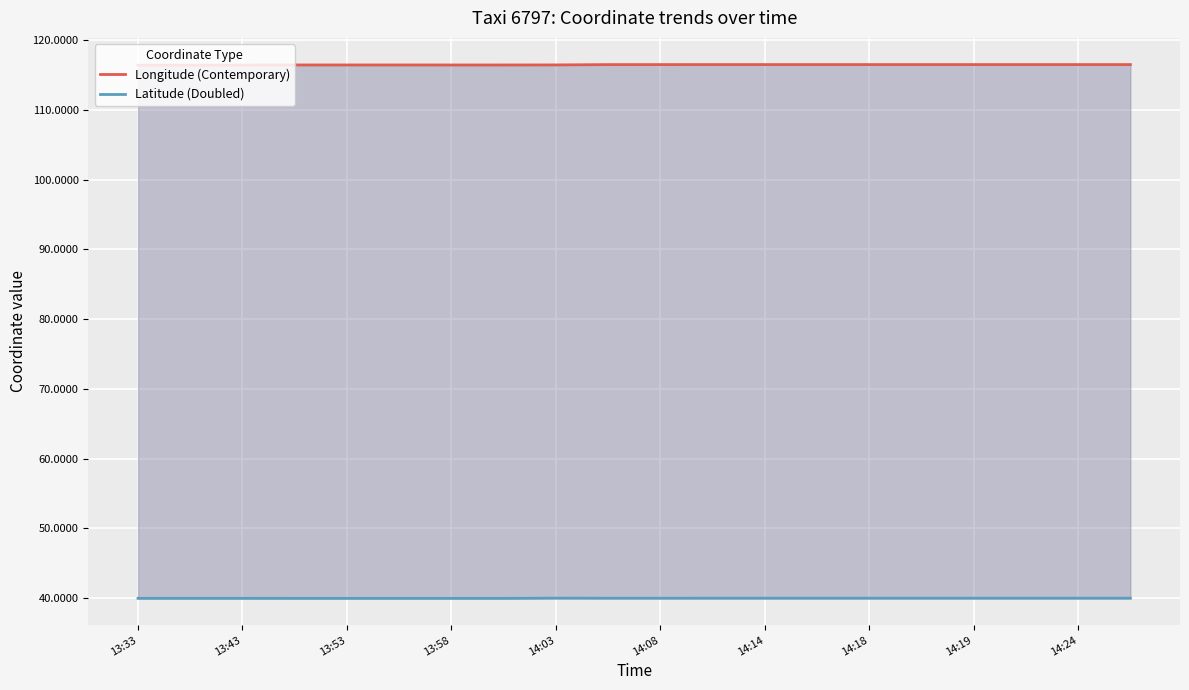

What is the total value across all series at 15?

156.5